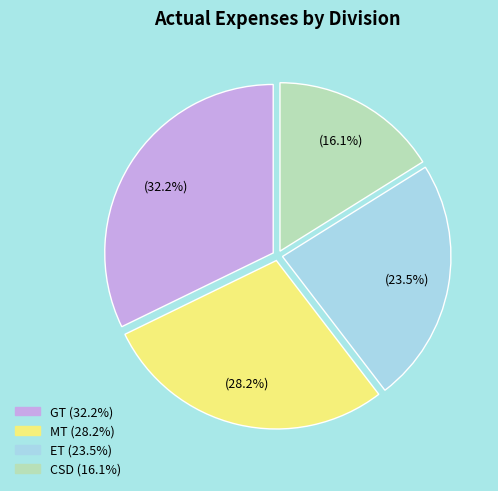

Combined, what portion of the pie is ET and MT?

51.7%